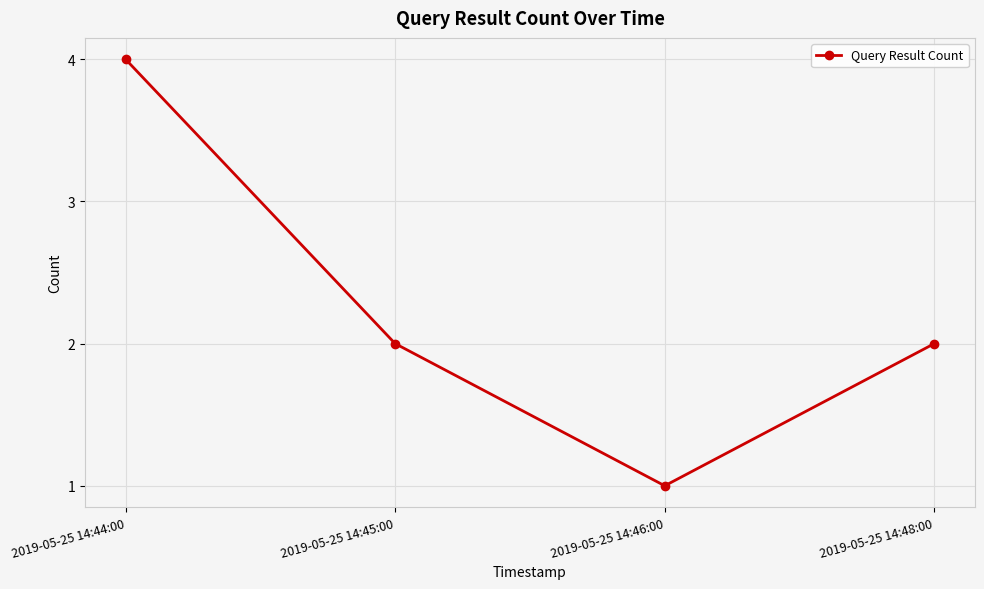

What is the value of the 4th point from the left?

2